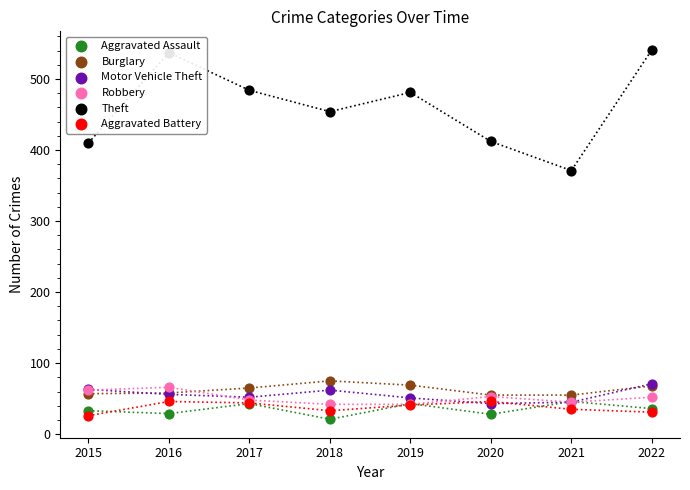

At which category is the sum across all series the highest?

2022